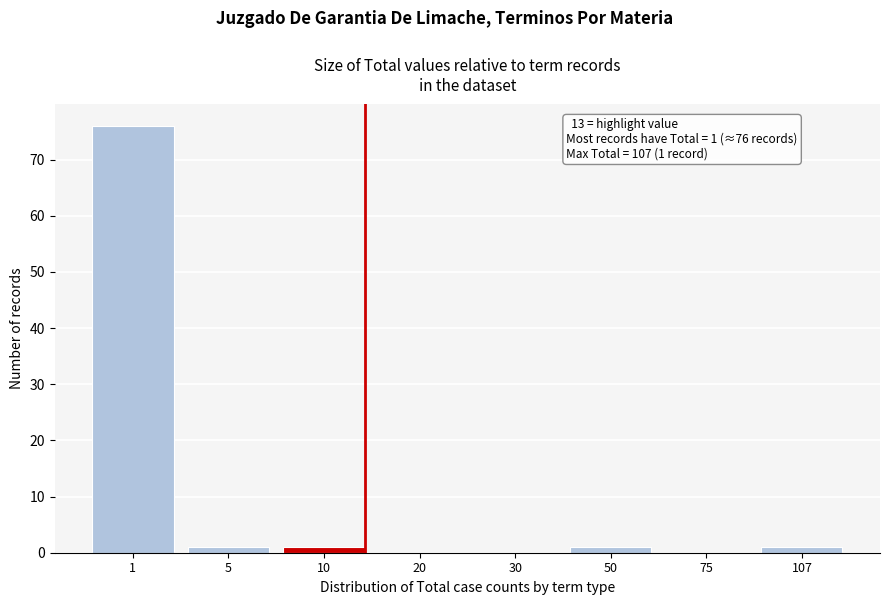

Reading right to left, transcribe all the data shown in this chart.

107=1	75=0	50=1	30=0	20=0	10=1	5=1	1=76